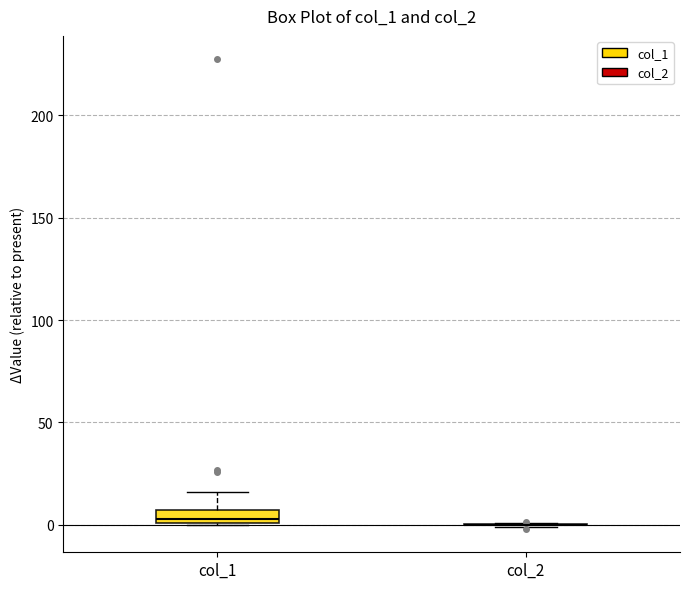

Comparing the boxes themselves (not the whiskers), which one is the tallest?

col_1